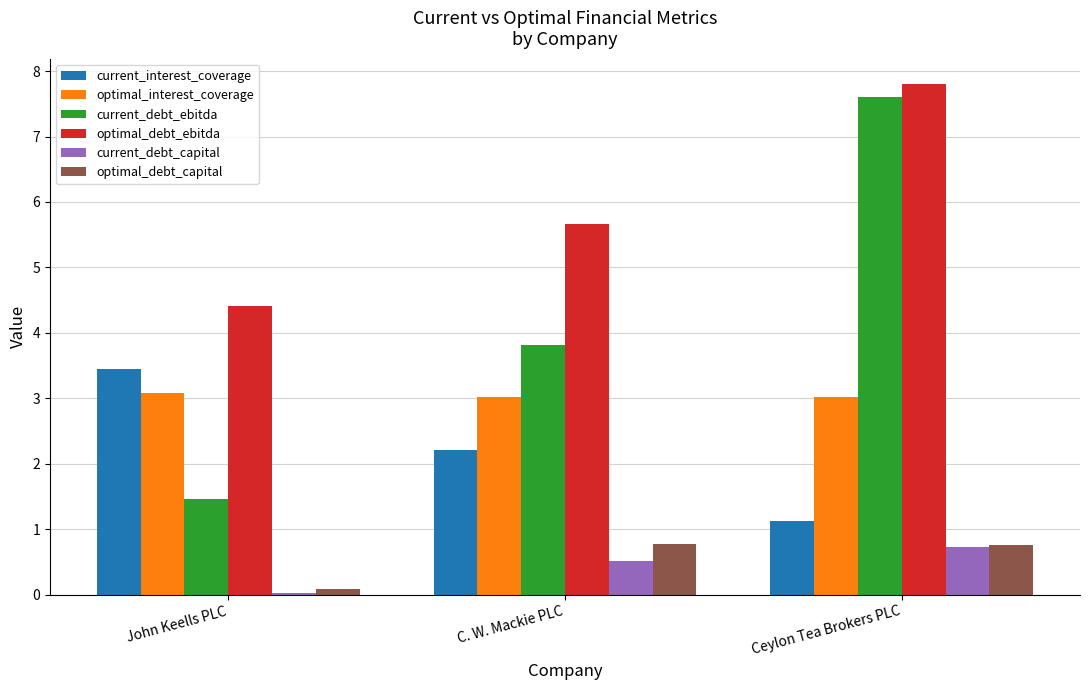

Which series has the widest spread of values?

current_debt_ebitda